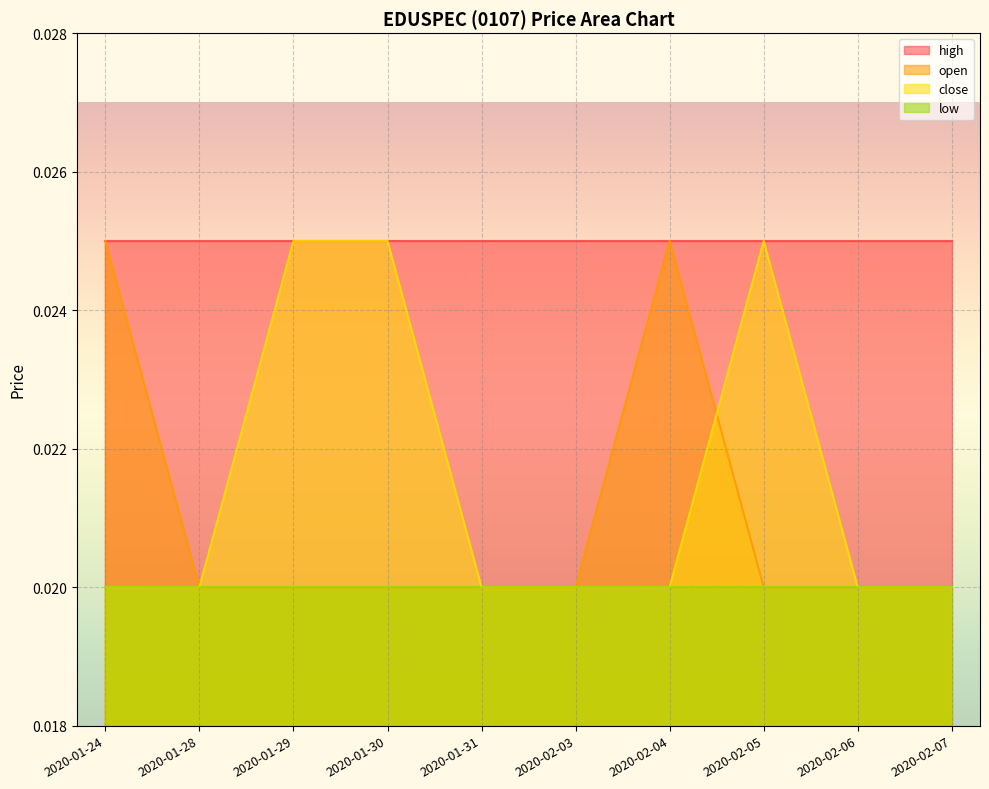

Which series has the largest total across all categories?

high